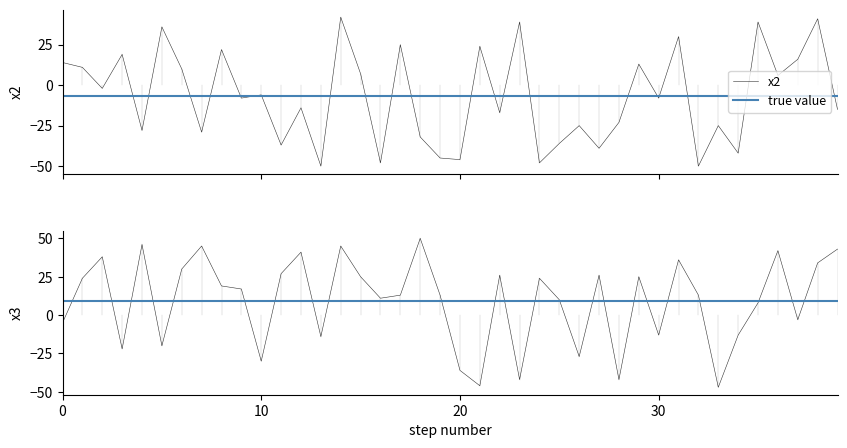

What is the approximate value of x2 at 30?

-8